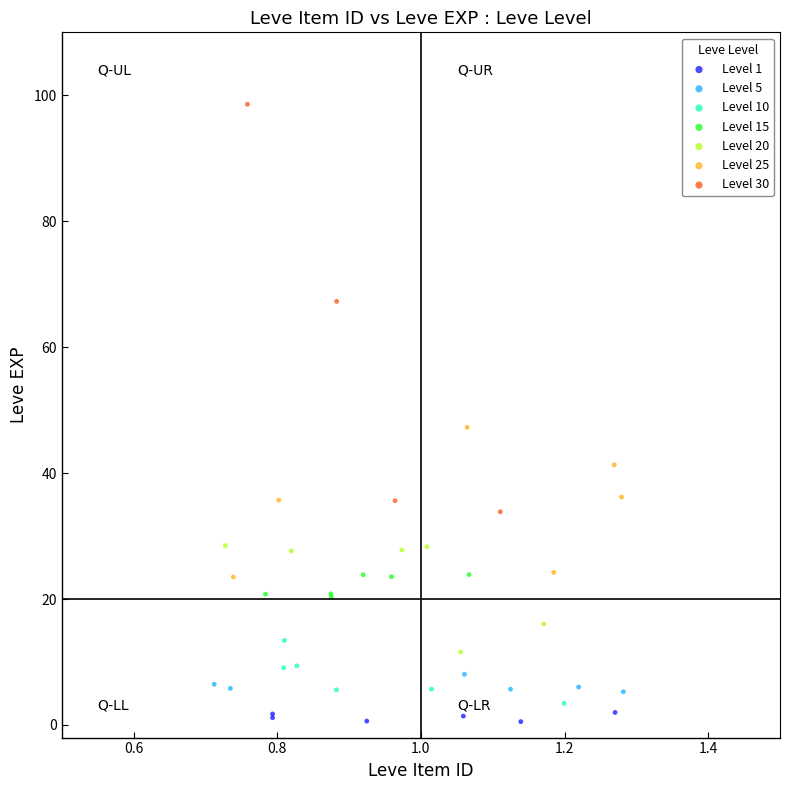

Which series contains the lowest Y value?

Level 1